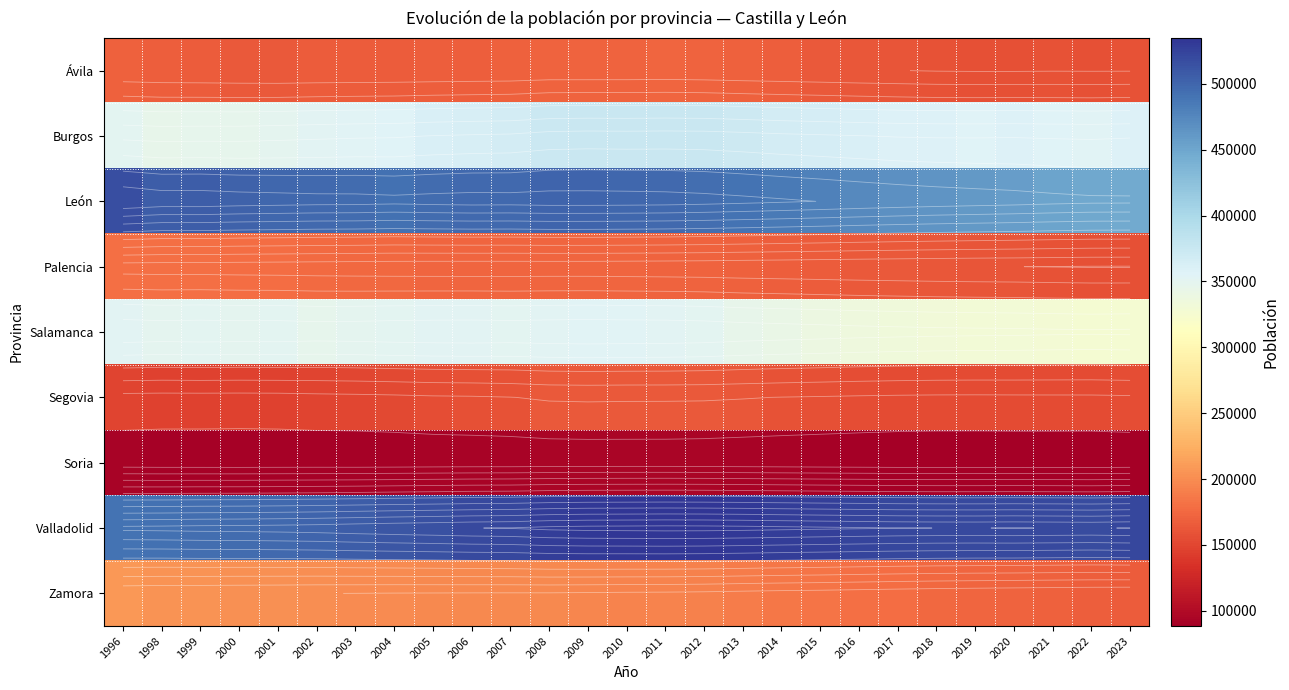

How many categories are shown in the chart?

27